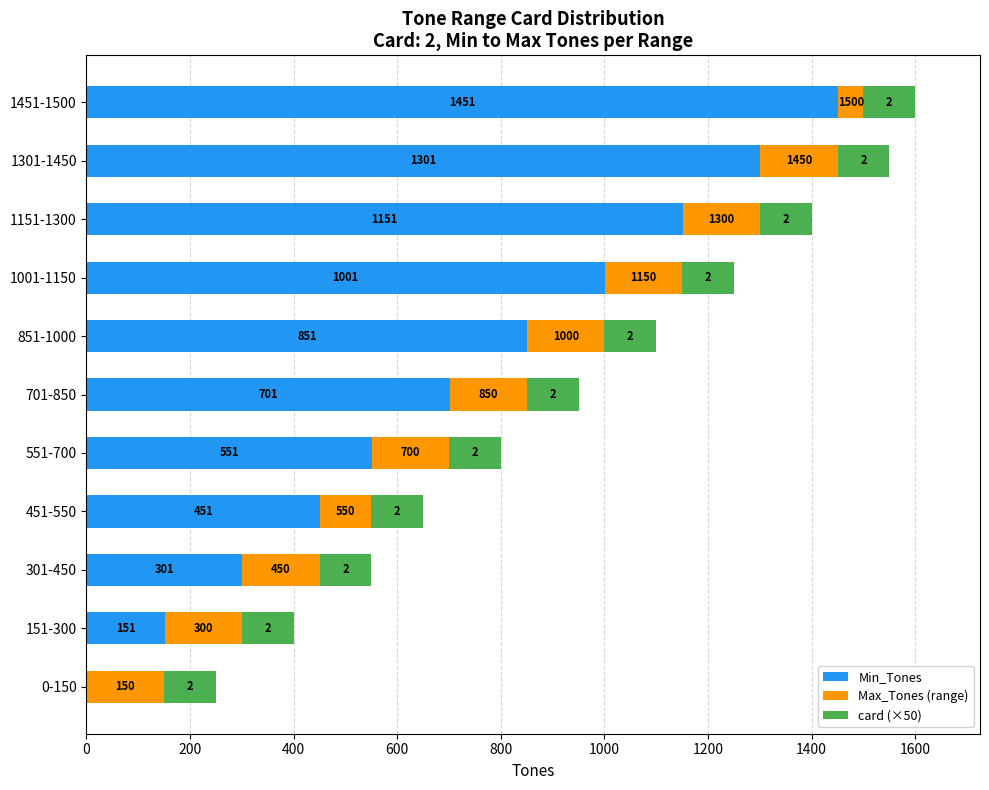

The value of Min_Tones at 1451-1500 is 2268. True or false?

False